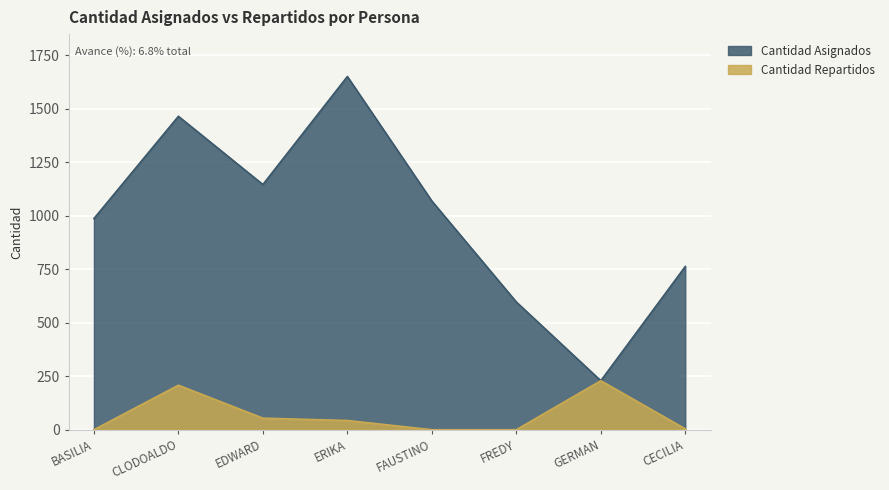

What is the label of the 8th point from the right?

BASILIA